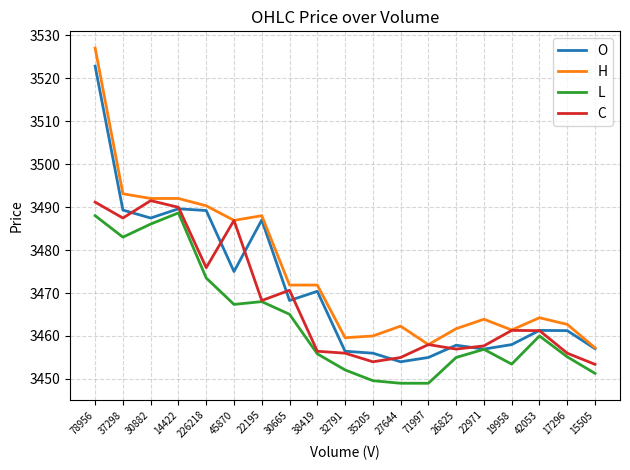

What is the sum of all O values?

65952.9